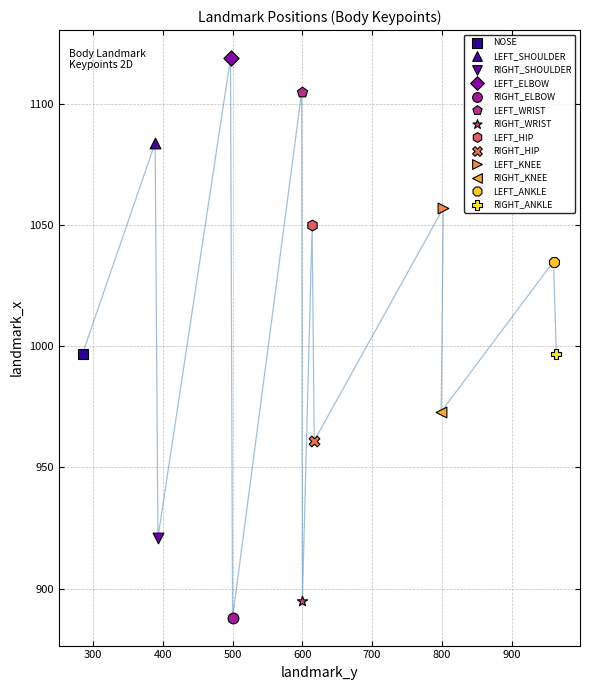

What are all the series names shown in the legend?

NOSE, LEFT_SHOULDER, RIGHT_SHOULDER, LEFT_ELBOW, RIGHT_ELBOW, LEFT_WRIST, RIGHT_WRIST, LEFT_HIP, RIGHT_HIP, LEFT_KNEE, RIGHT_KNEE, LEFT_ANKLE, RIGHT_ANKLE